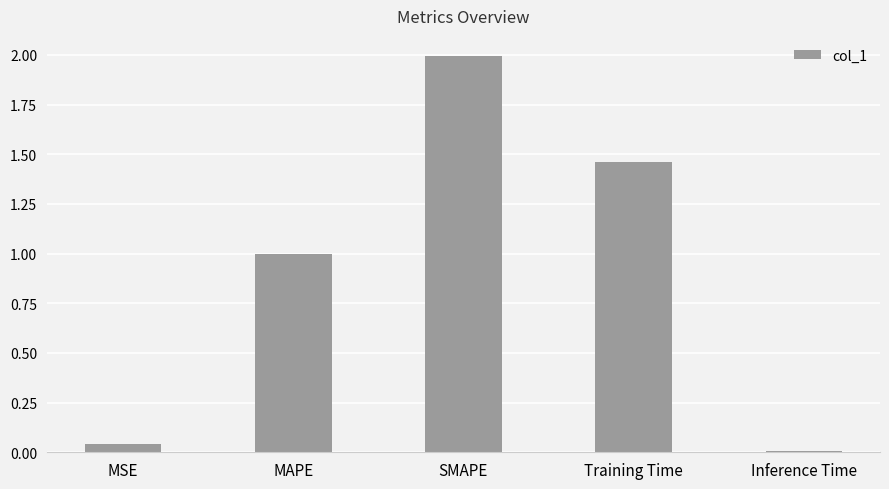

How many distinct data groups are displayed?

1